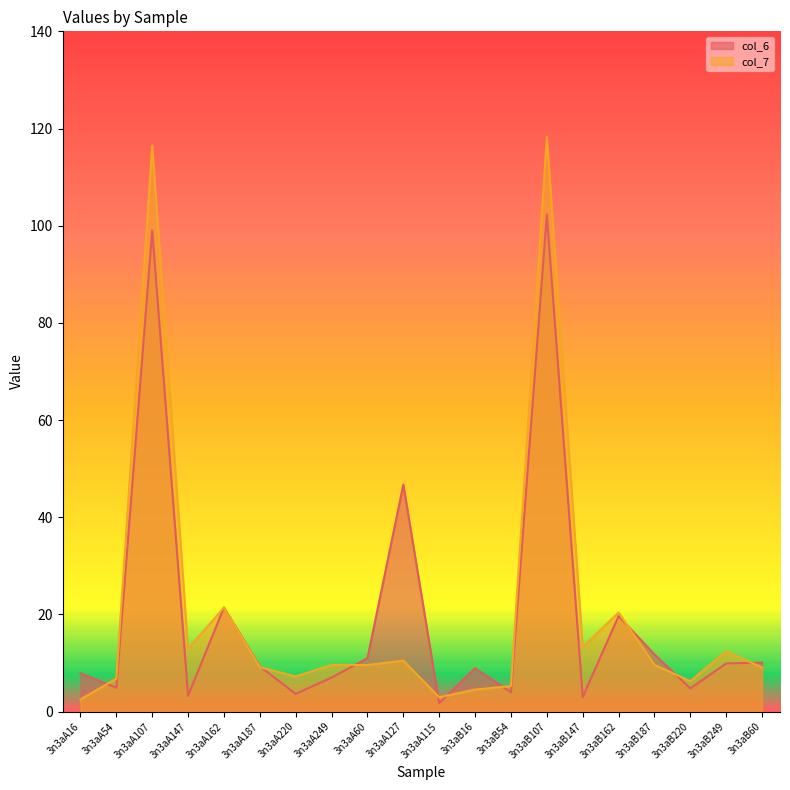

Where is col_6 nearest to the value 52?

3n3aA127